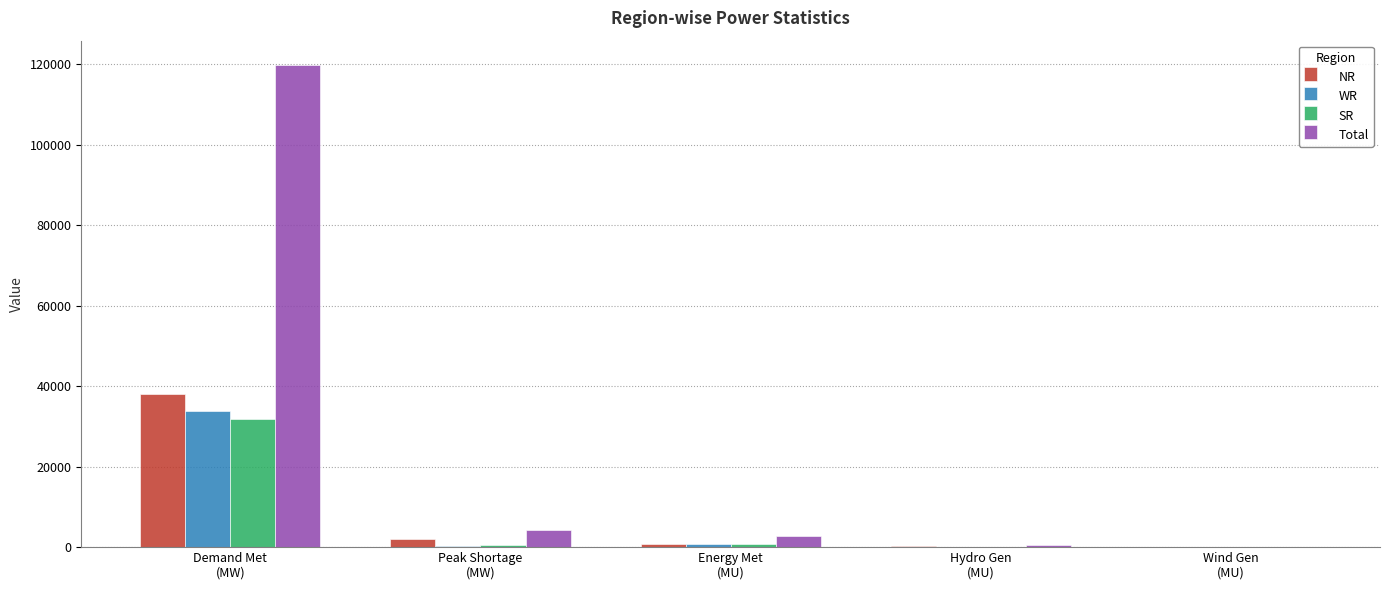

What is the greatest value displayed?

119817